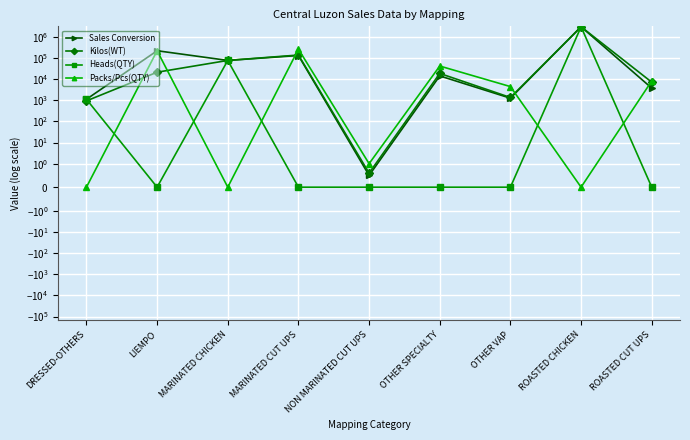

What is the total value across all series at MARINATED CUT UPS?

523055.2